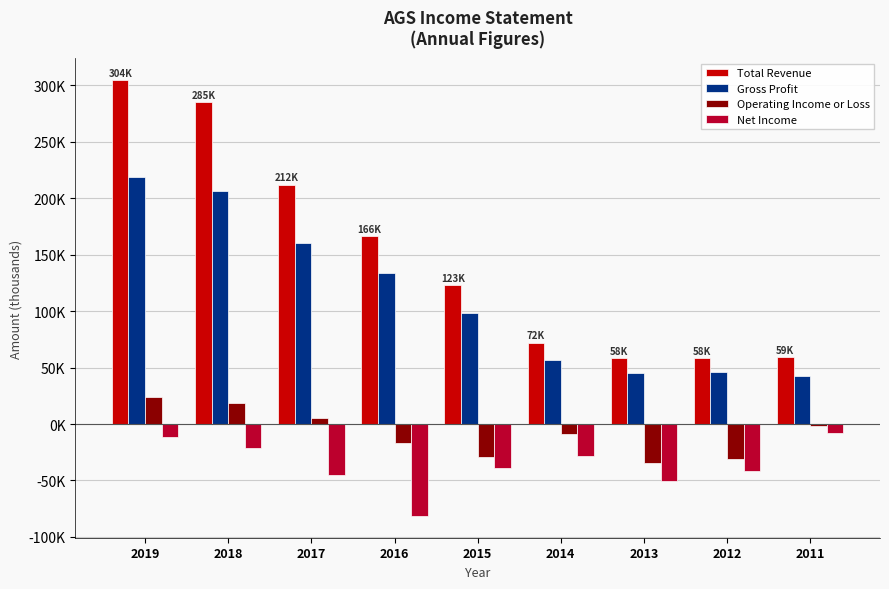

What are all the series names shown in the legend?

Total Revenue, Gross Profit, Operating Income or Loss, Net Income